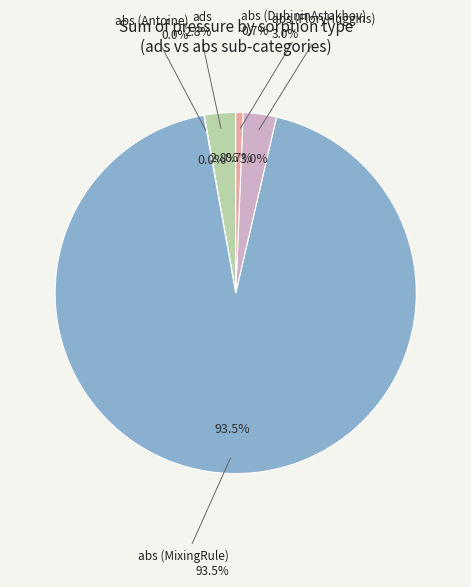

Does ads (DubininAstakhov) account for over 50% of the chart?

No